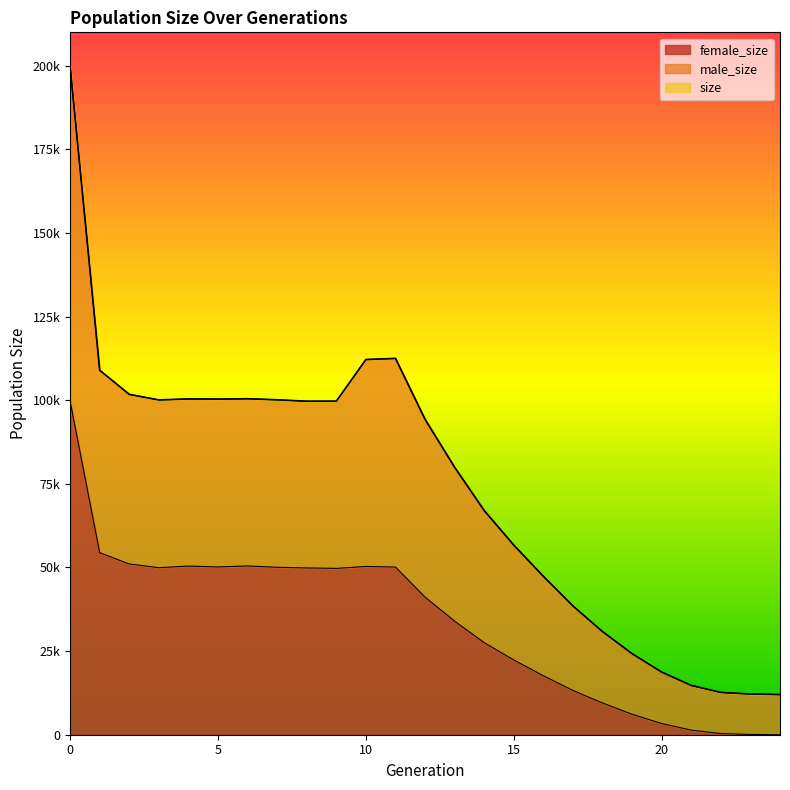

Is the value of female_size at 1 greater than the value of size at 0?

No